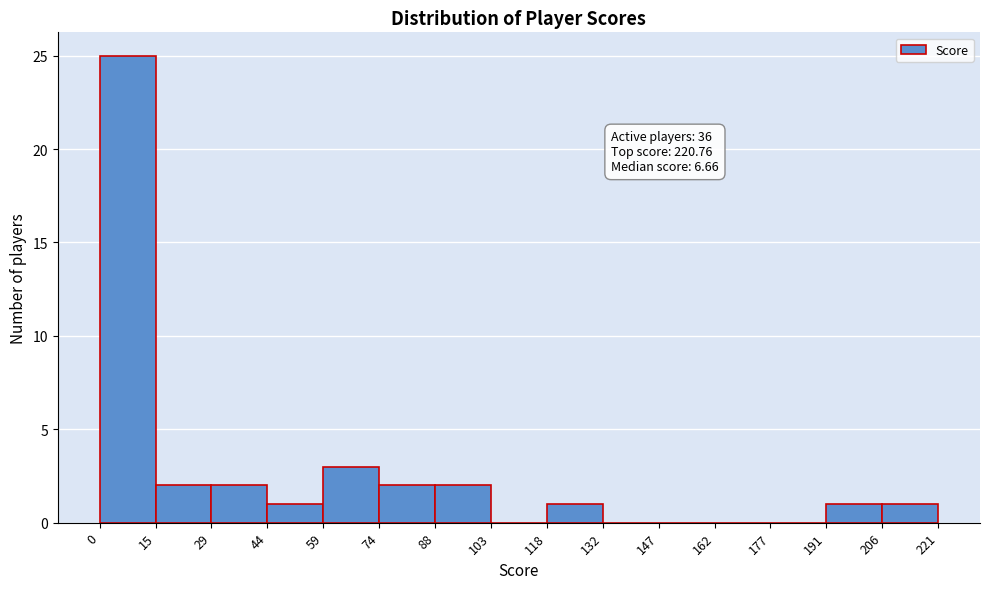

Which range on the x-axis has the tallest bar?

0 to 15